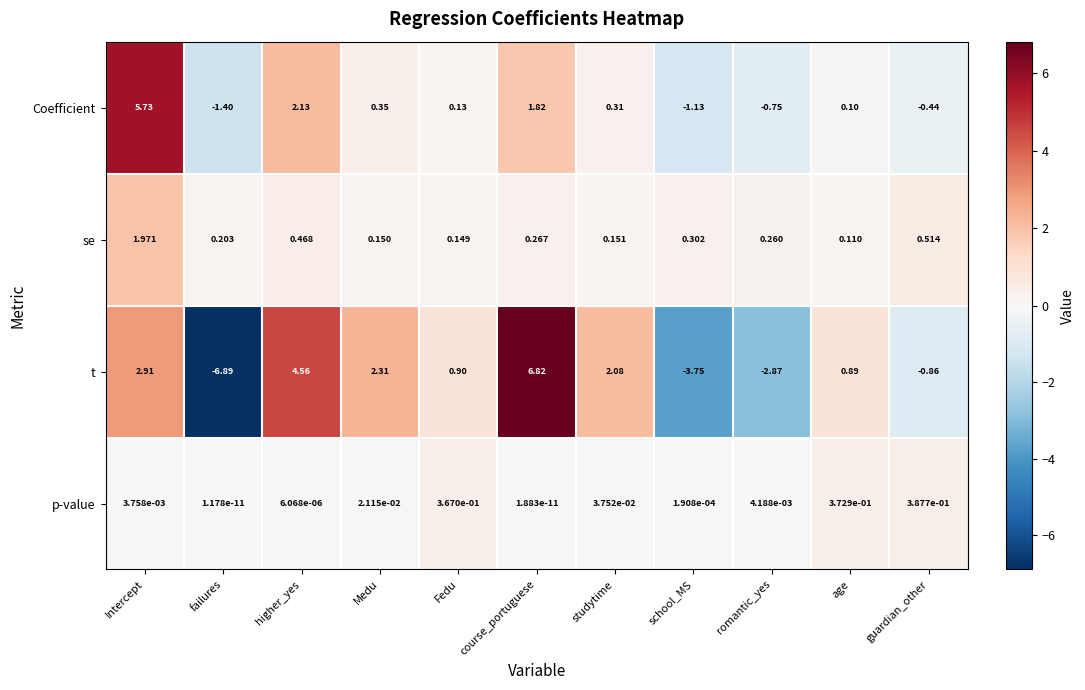

Between failures and Fedu, which series saw the biggest shift?

t